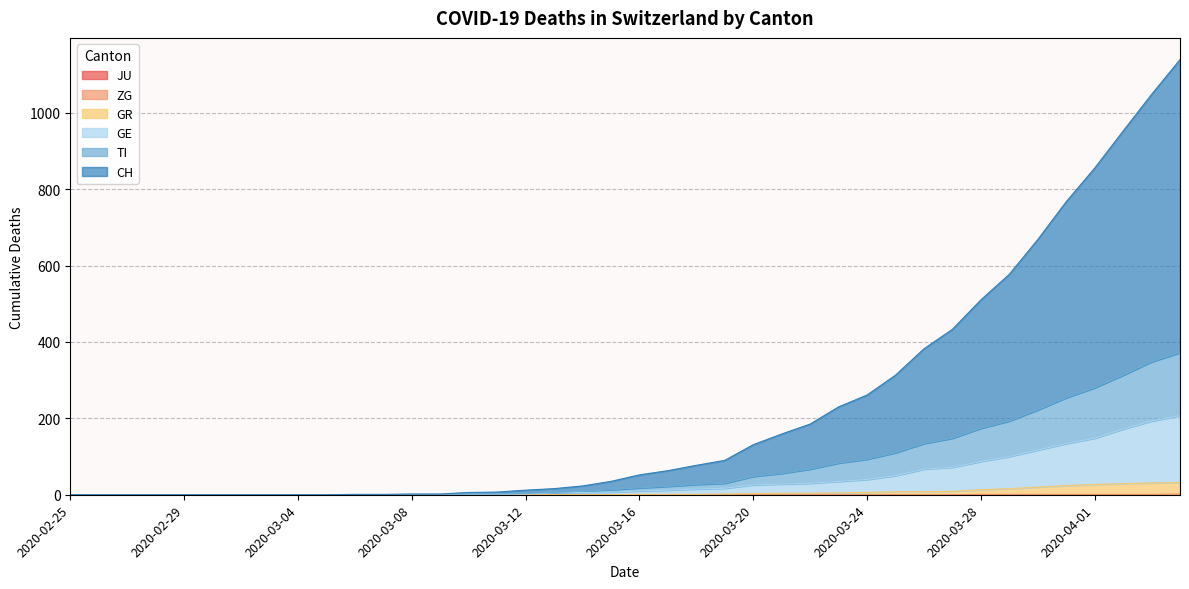

How many data points does each series have?

40